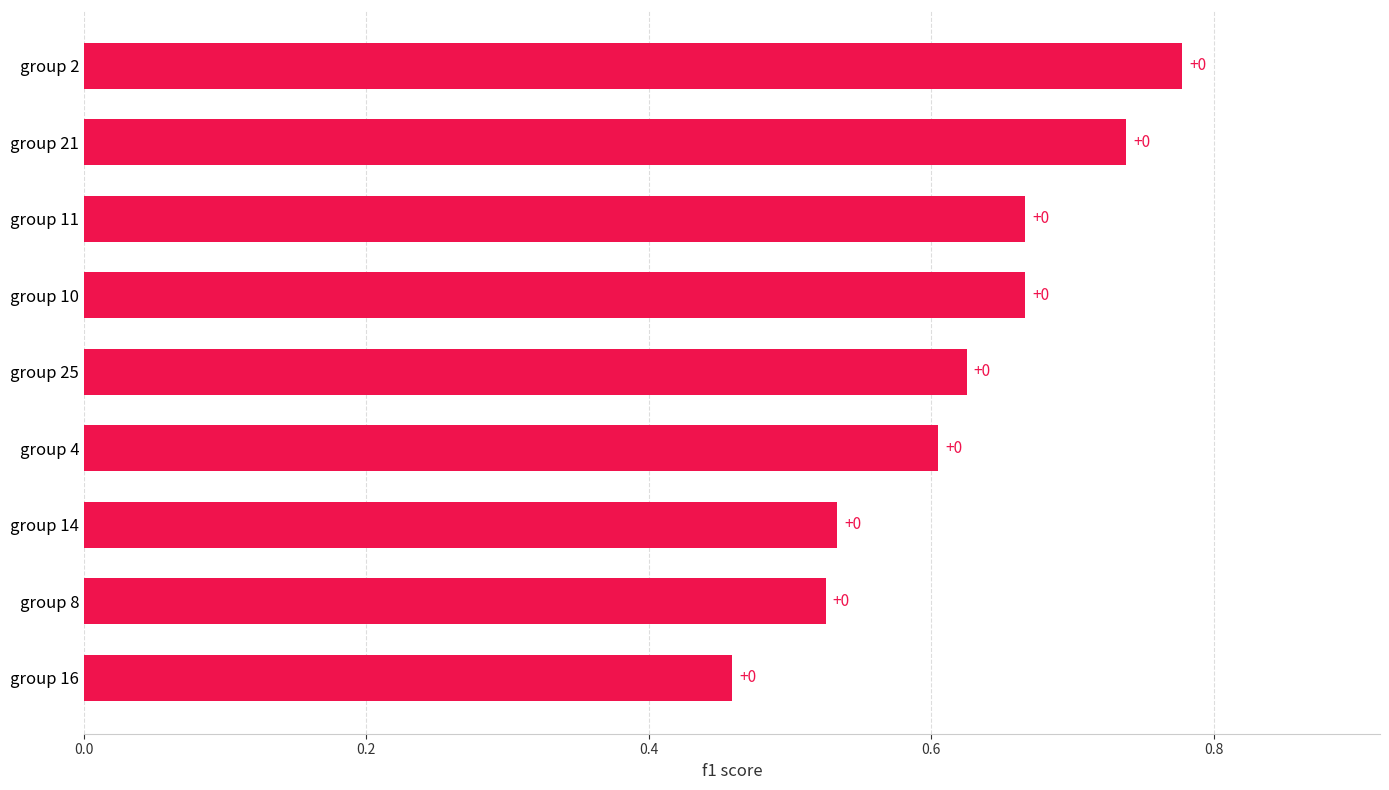

How many bars are there in total?

9